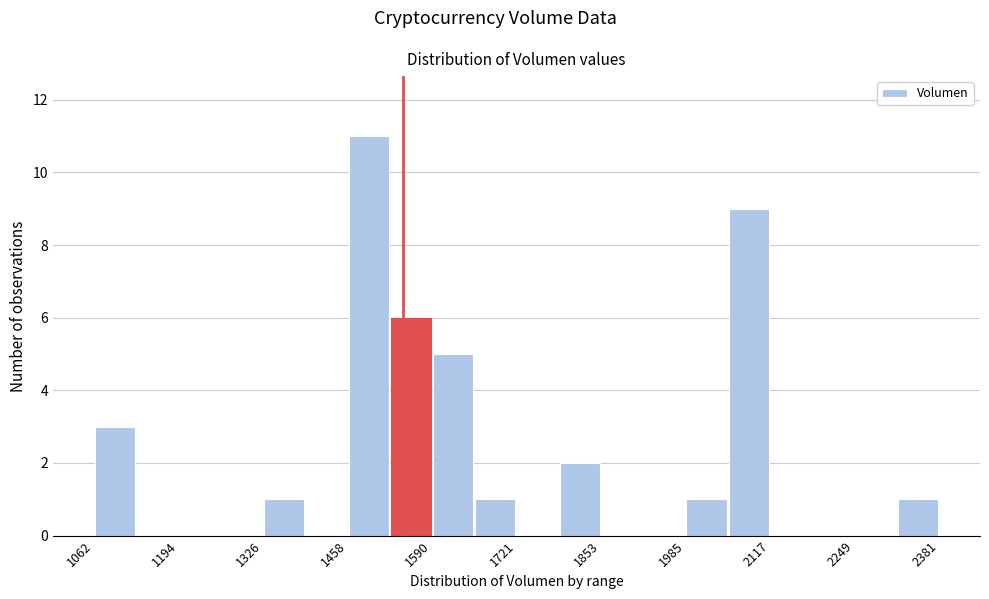

Around what value on the x-axis is the tallest bar? Give the approximate position of its centre, as read against the axis.

1500